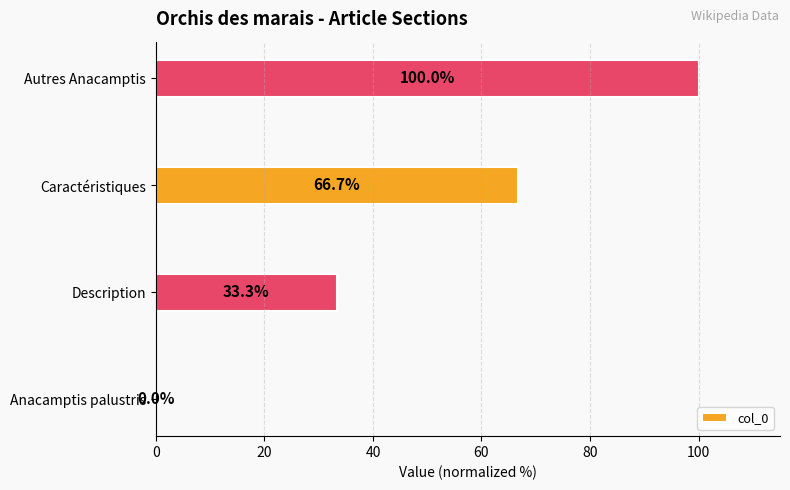

How many values are above zero?

3